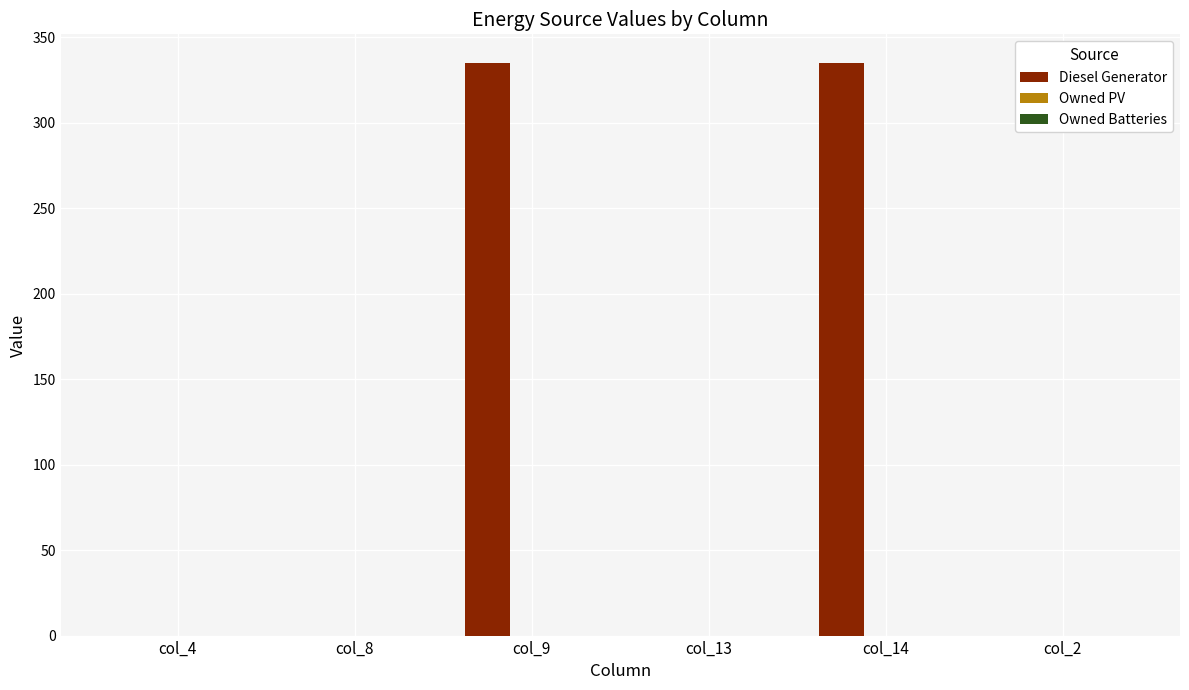

What is the change in value from col_9 to col_2?

-335